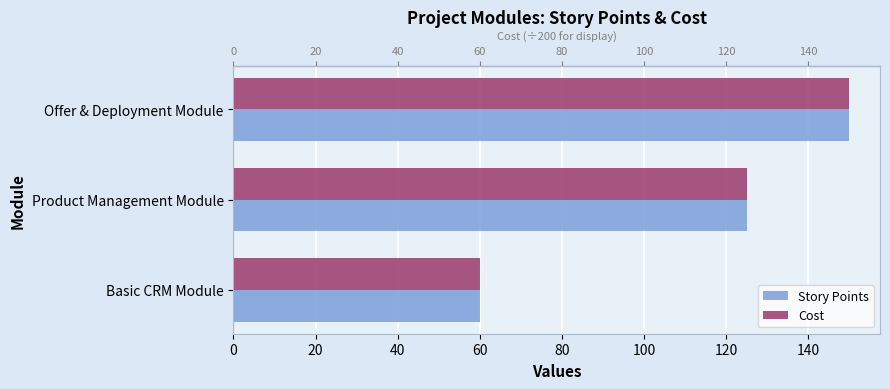

At which category is the sum across all series the highest?

Offer & Deployment Module